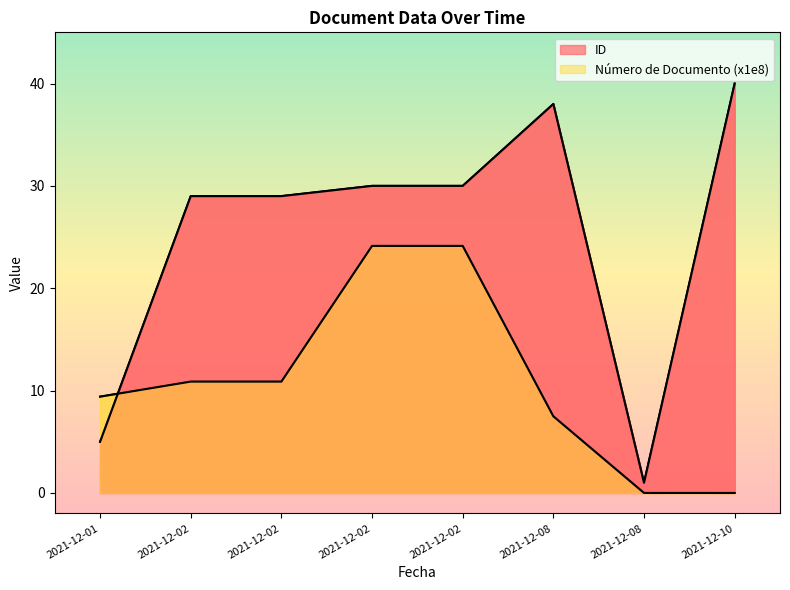

Reading right to left, list all the values displayed in this chart.

ID: 40.0	1.0	38.0	30.0	30.0	29.0	29.0	5.0
Número de Documento: 0.0	0.0	7.5	24.1	24.1	10.9	10.9	9.4